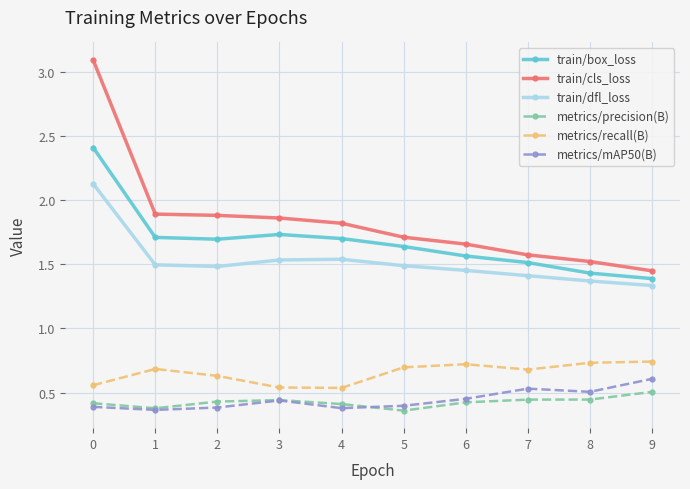

What is the difference between the highest and lowest values at 8?

1.1